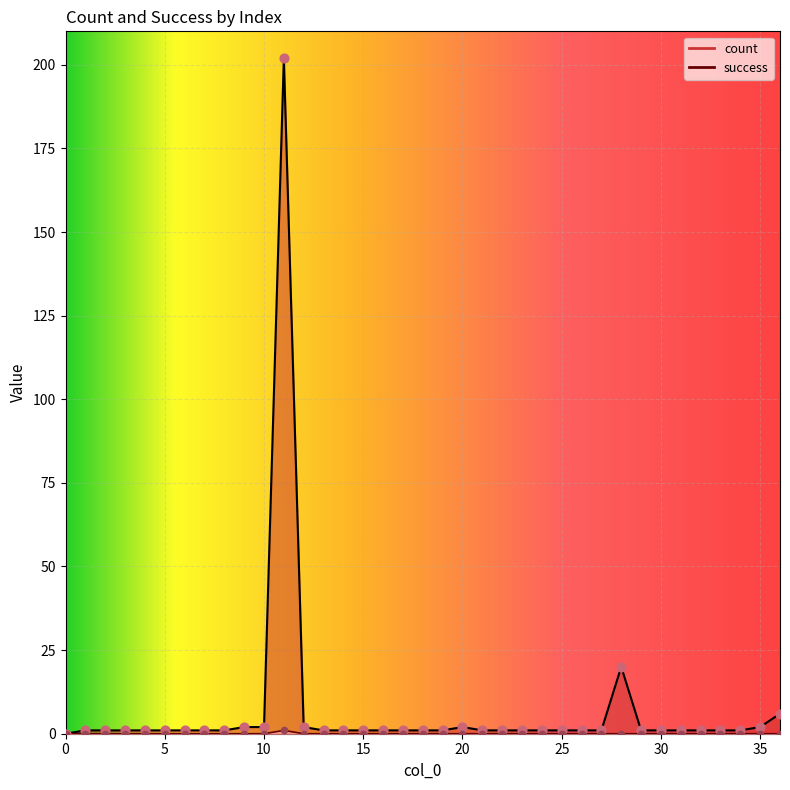

Is the value of success at 33 greater than the value of count at 16?

No